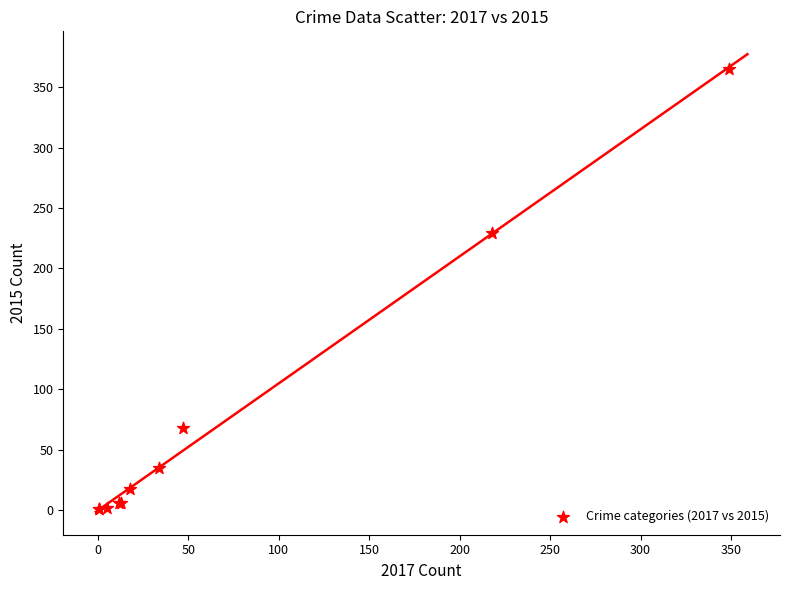

What Y value in the scatter plot is closest to 183?

229